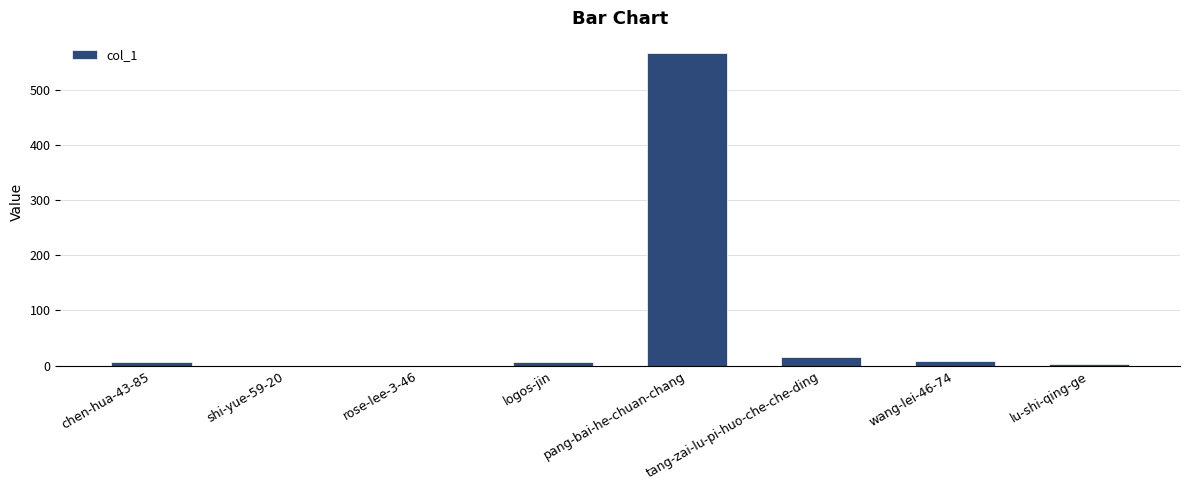

How many distinct data groups are displayed?

1